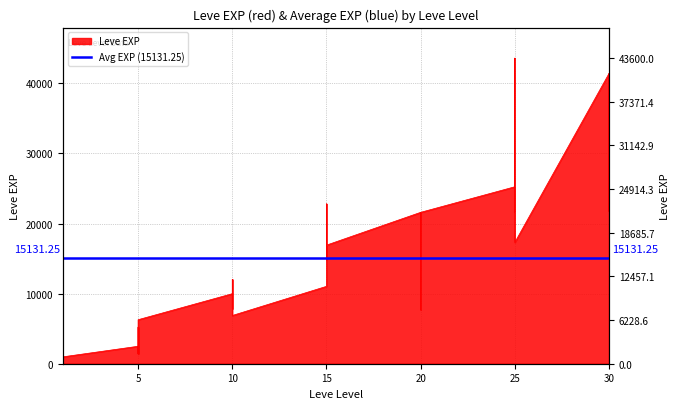

The chart shows a value of 8930 at 10. True or false?

True